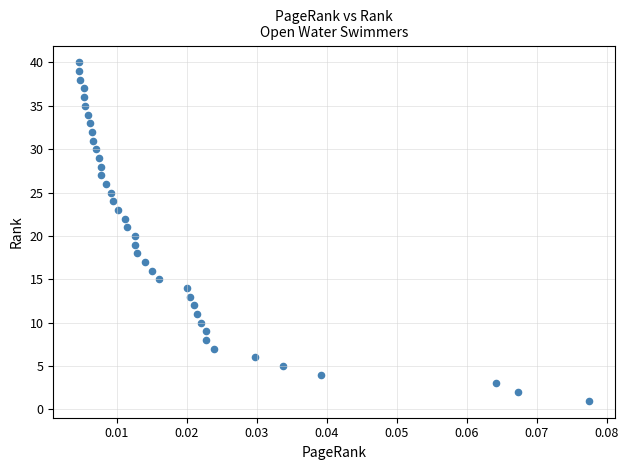

What is the range of Y values (max minus min)?

39